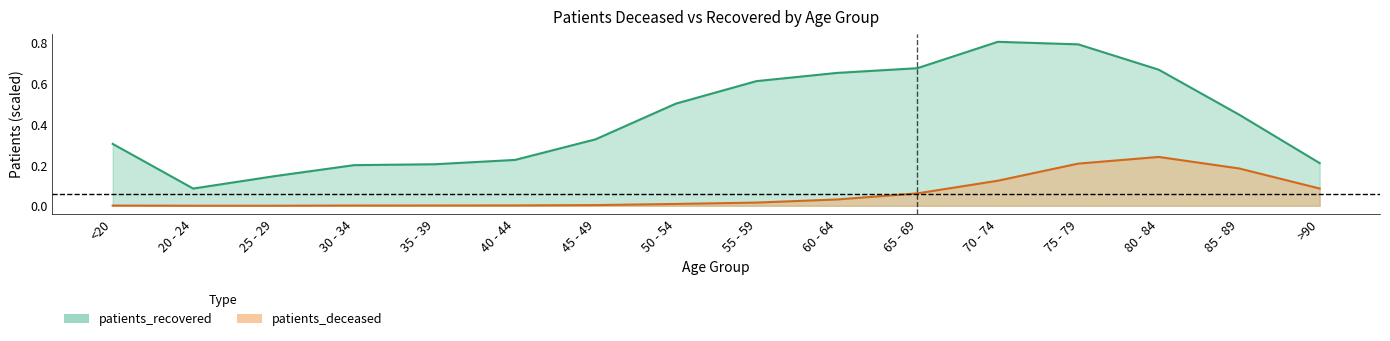

At which category does patients_recovered reach its first local peak?

70 - 74